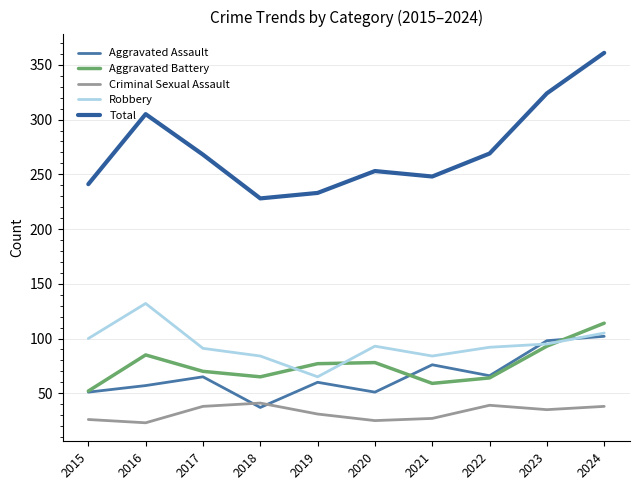

What is the value of the Robbery point at the 7th from the left?

84